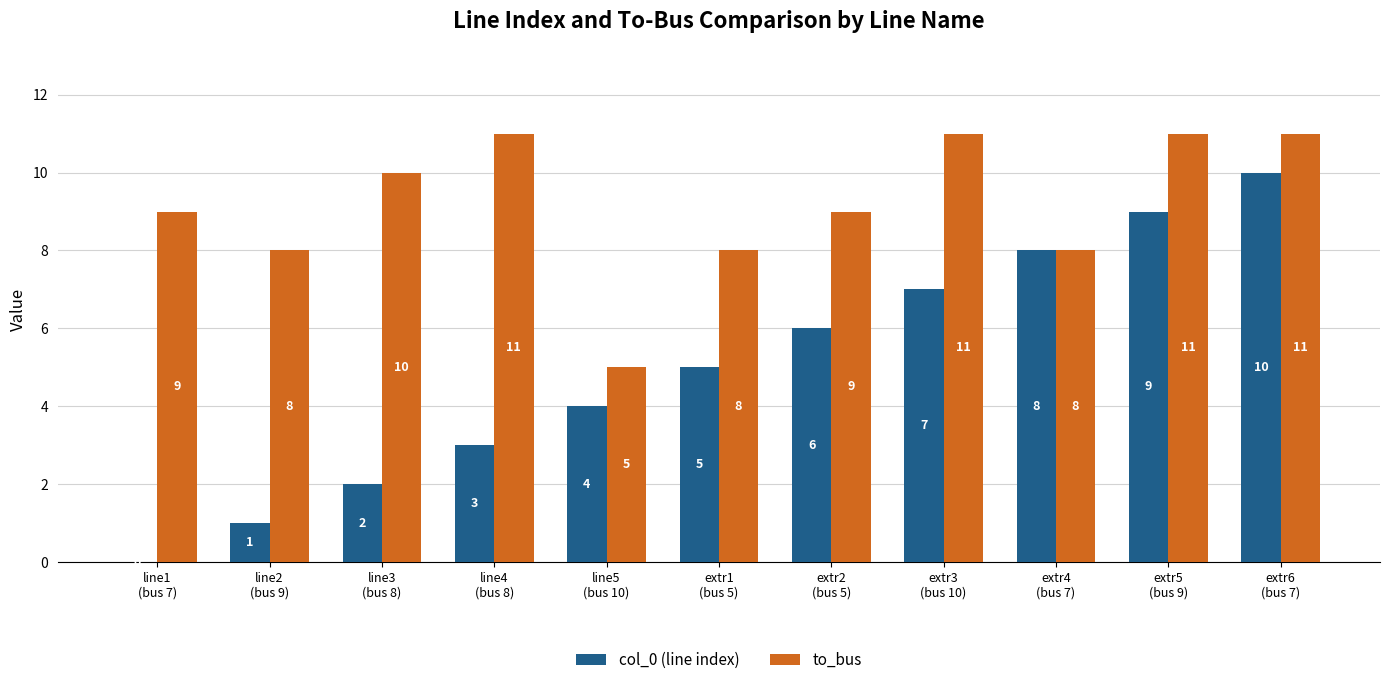

Reading left to right, extract all data points from this chart.

col_0 (line index): line1
(bus 7)=0	line2
(bus 9)=1	line3
(bus 8)=2	line4
(bus 8)=3	line5
(bus 10)=4	extr1
(bus 5)=5	extr2
(bus 5)=6	extr3
(bus 10)=7	extr4
(bus 7)=8	extr5
(bus 9)=9	extr6
(bus 7)=10
to_bus: line1
(bus 7)=9	line2
(bus 9)=8	line3
(bus 8)=10	line4
(bus 8)=11	line5
(bus 10)=5	extr1
(bus 5)=8	extr2
(bus 5)=9	extr3
(bus 10)=11	extr4
(bus 7)=8	extr5
(bus 9)=11	extr6
(bus 7)=11